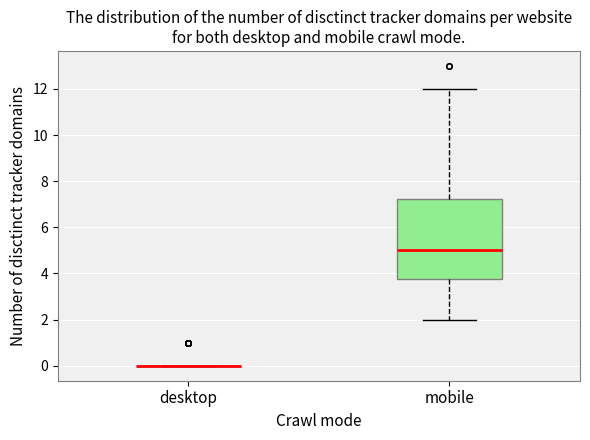

Which box is the tallest, from its lower edge to its upper edge?

mobile